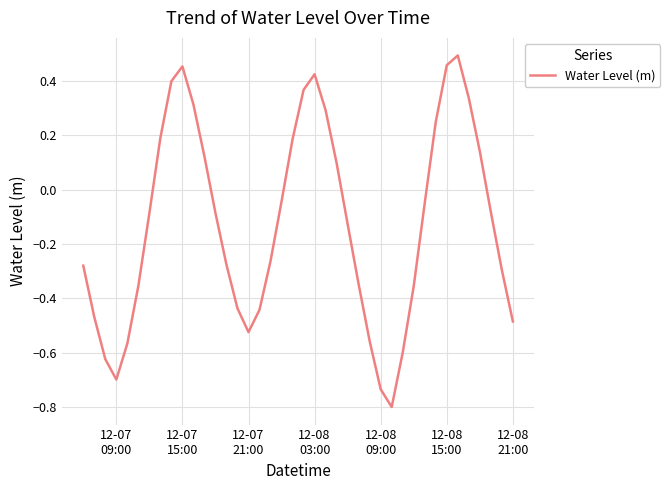

What is the difference between the maximum and minimum values?

1.3